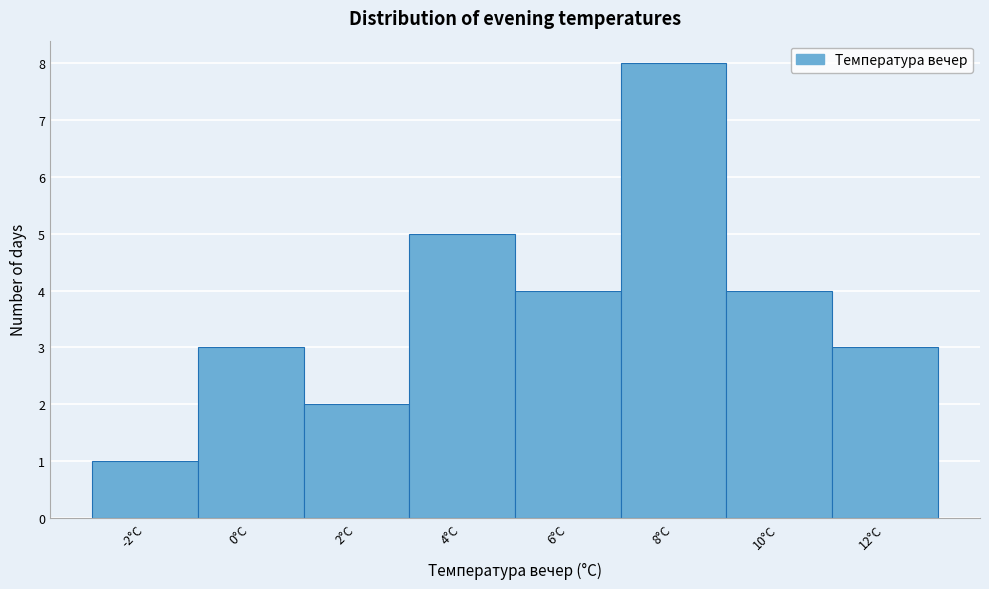

Reading left to right, transcribe all the data shown in this chart.

1	3	2	5	4	8	4	3